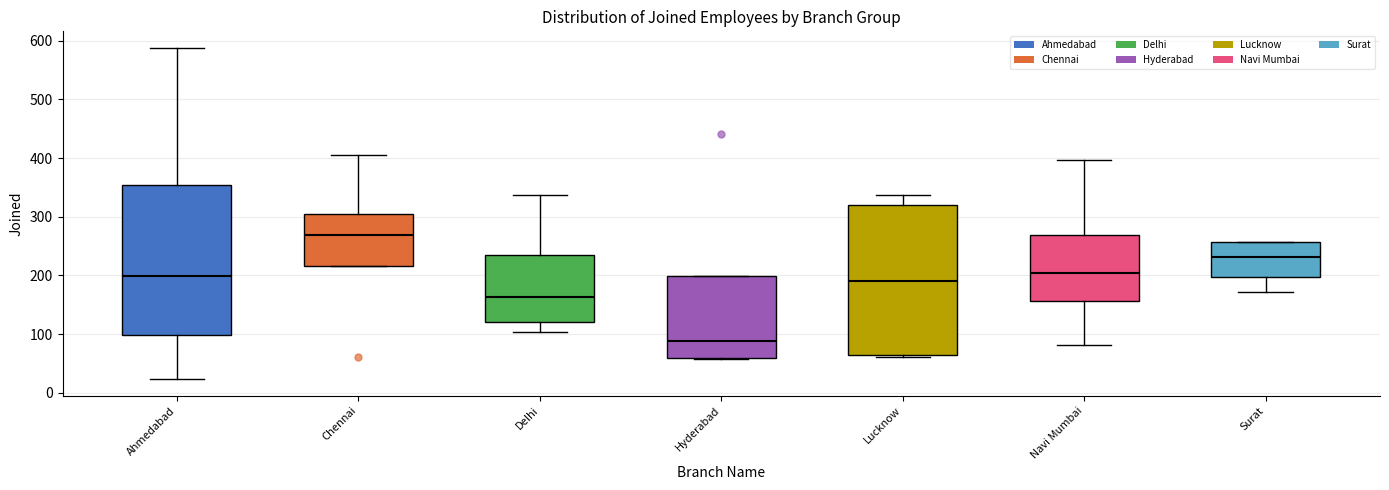

Which box's median line is the highest?

Chennai